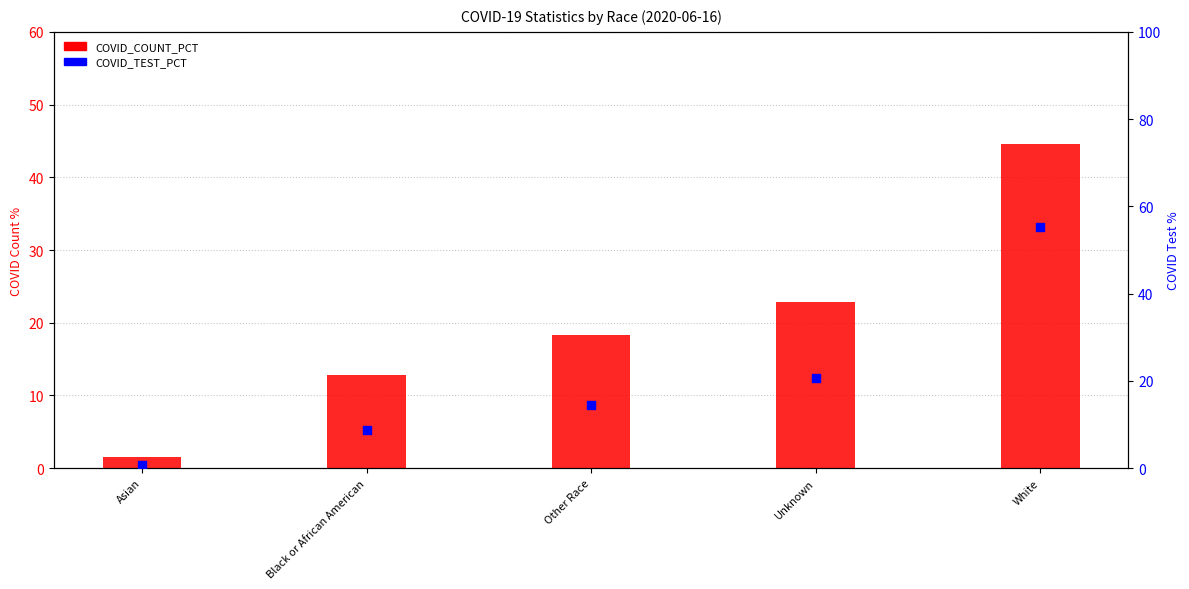

Which series has the largest Y range (max minus min)?

COVID_TEST_PCT